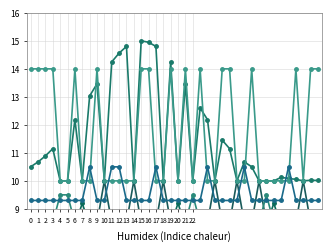

At which label does non_polar reach its minimum?

4